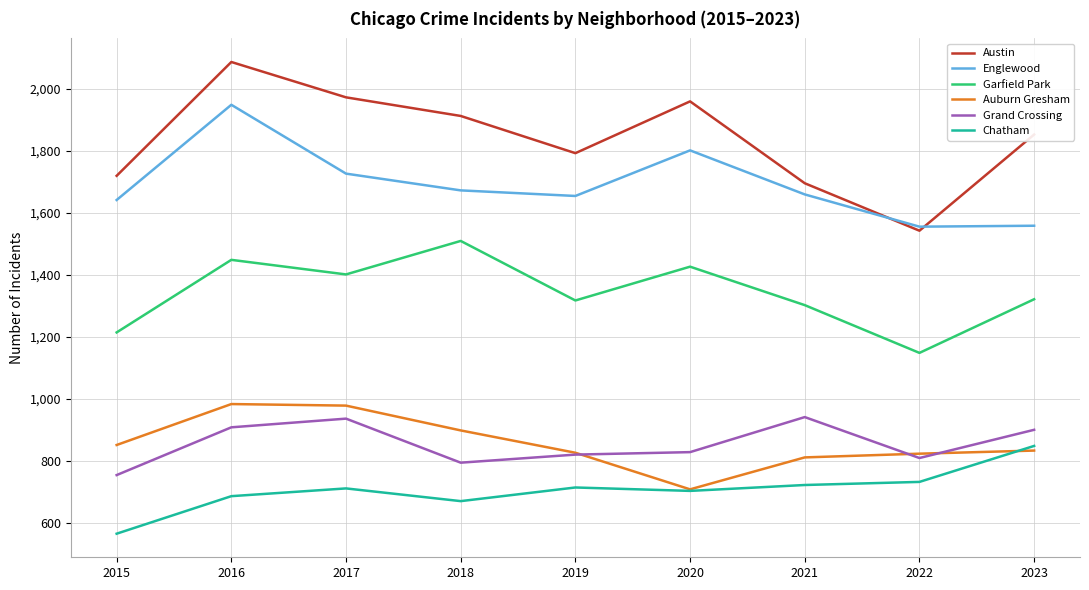

In Auburn Gresham, how many points are lower than both neighbors (excluding endpoints)?

1